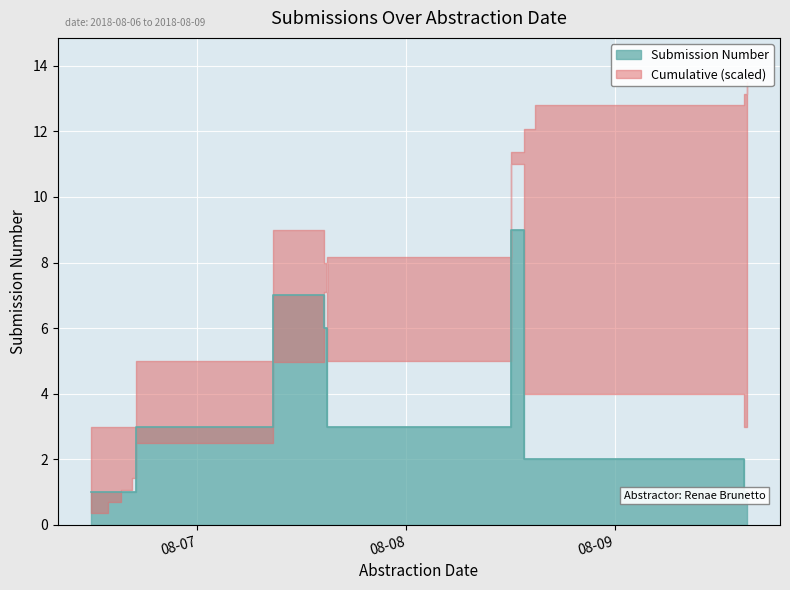

Where is the first local maximum?

2018-08-07 08:42:37